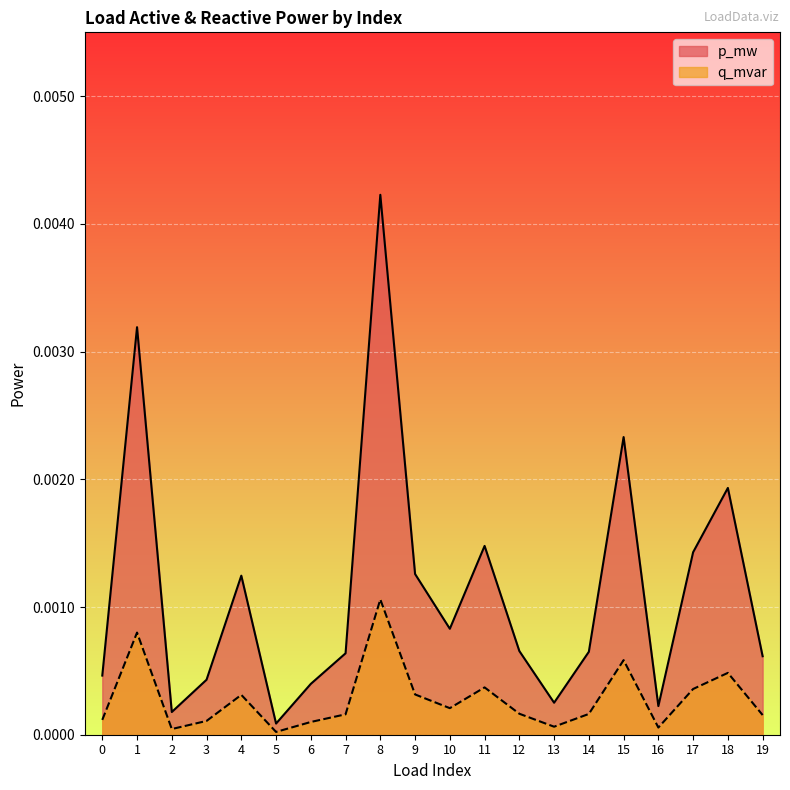

Is it true that p_mw equals 0.0 at 2?

True